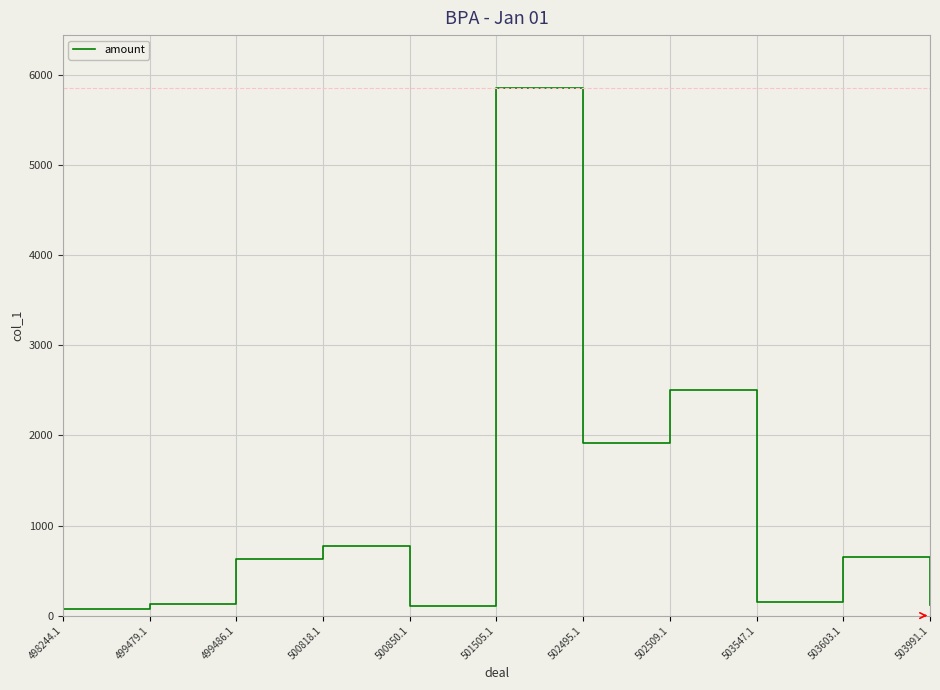

How many categories are shown in the chart?

11